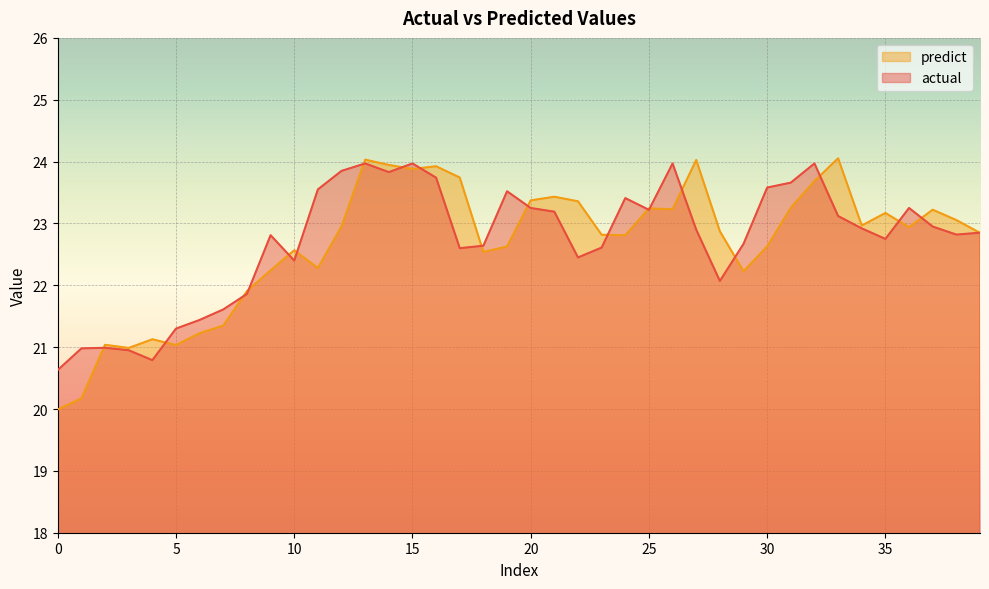

Which series has the largest total across all categories?

actual